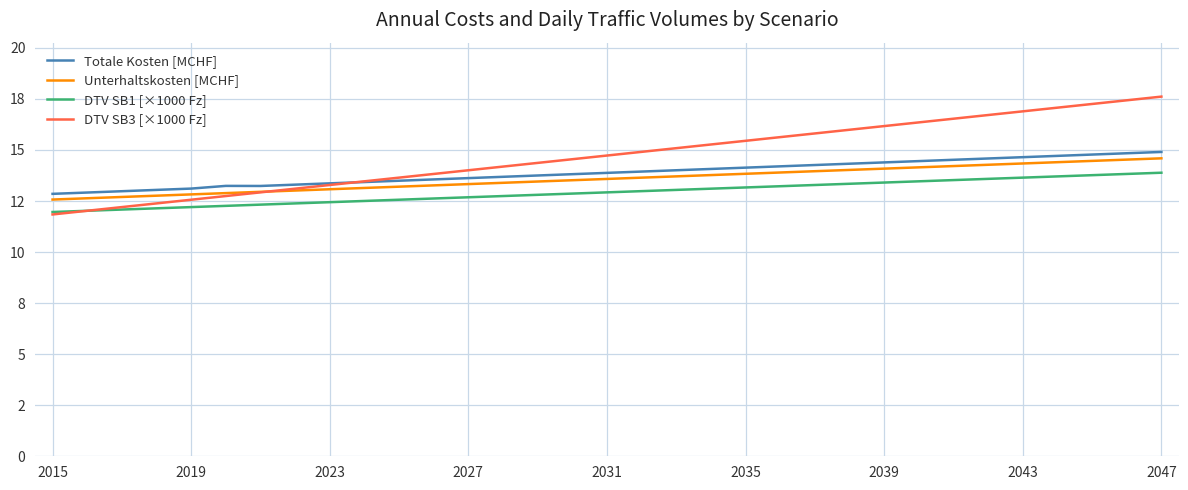

Does the chart display data point markers on the line(s)?

No